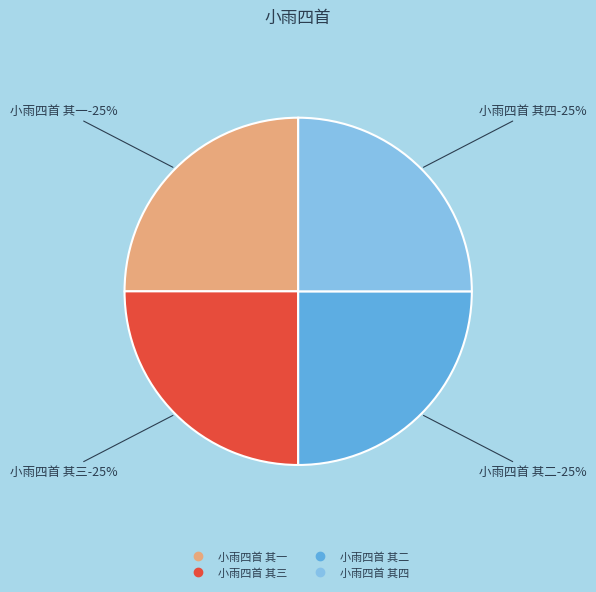

How many slices are in this pie chart?

4